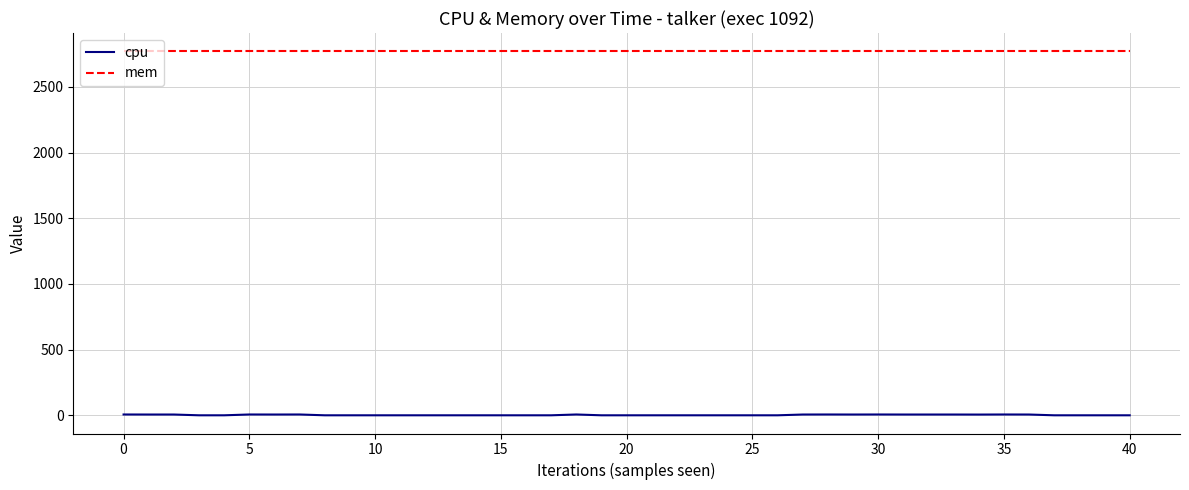

Which series has the largest total across all categories?

mem